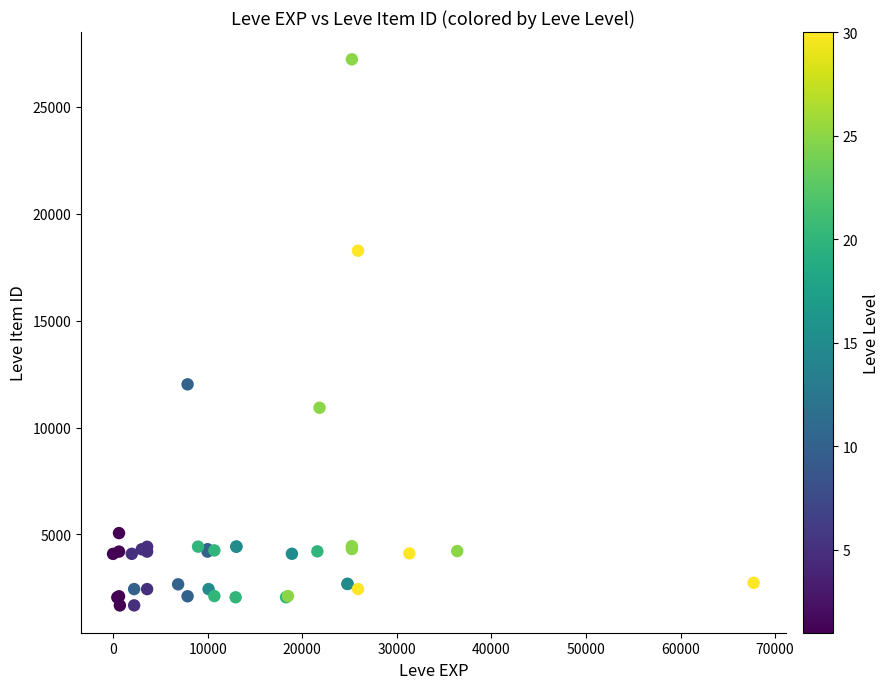

What Y value in the scatter plot is closest to 14448?

12018